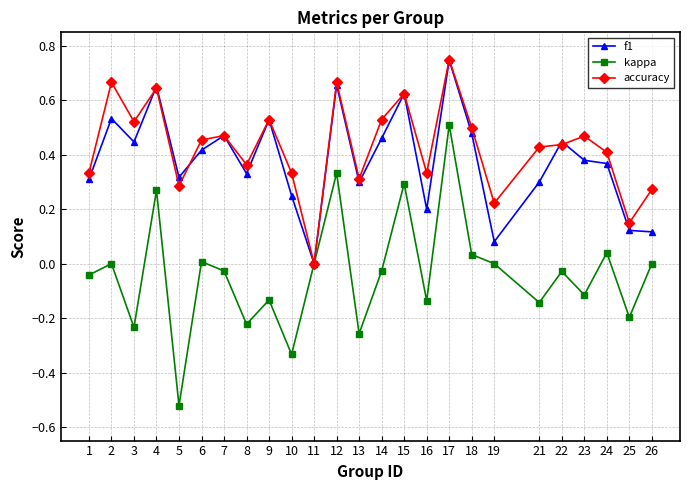

At which category does kappa reach its first local valley?

3